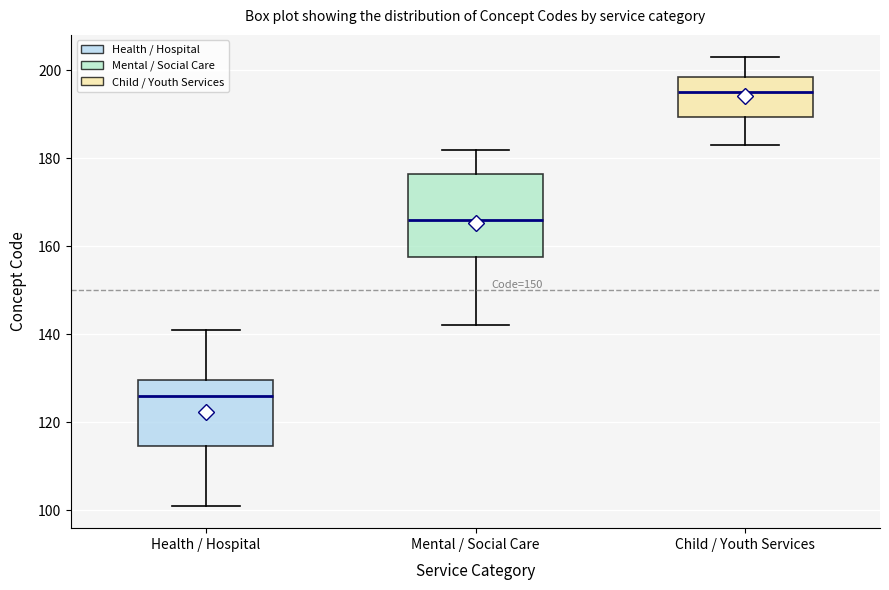

Reading left to right, transcribe this box plot: for each box, give where its median line is, the range the box spans, and where its two whiskers end, as read against the y-axis. The values are not printed on the chart, so give them approximately, as read against the axis.

Health / Hospital: median 126, box 114 to 130, whiskers 102 to 142
Mental / Social Care: median 166, box 158 to 176, whiskers 142 to 182
Child / Youth Services: median 196, box 190 to 198, whiskers 184 to 204